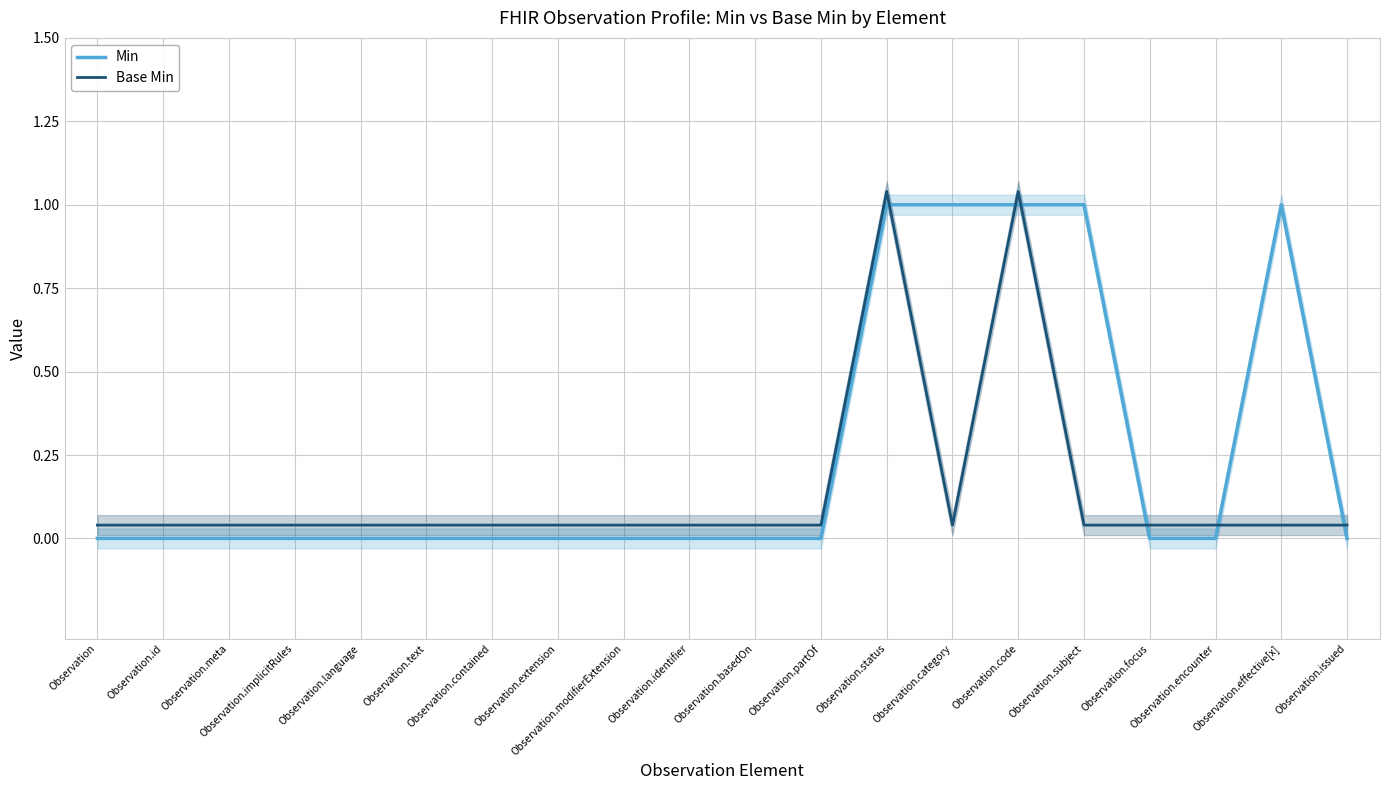

Which label corresponds to the smallest value in the chart?

Observation